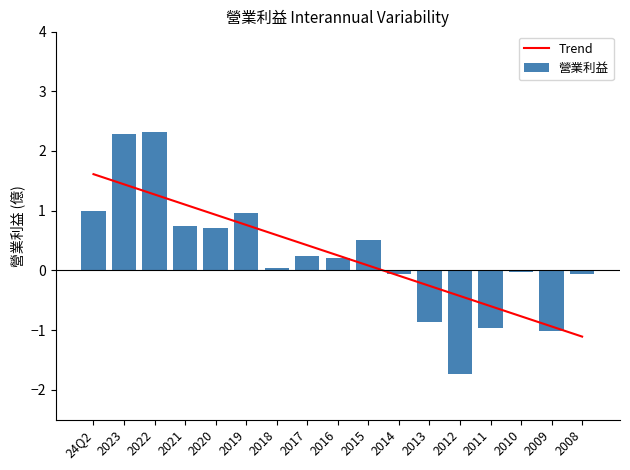

What is the difference between the second highest and second lowest values?

3.3